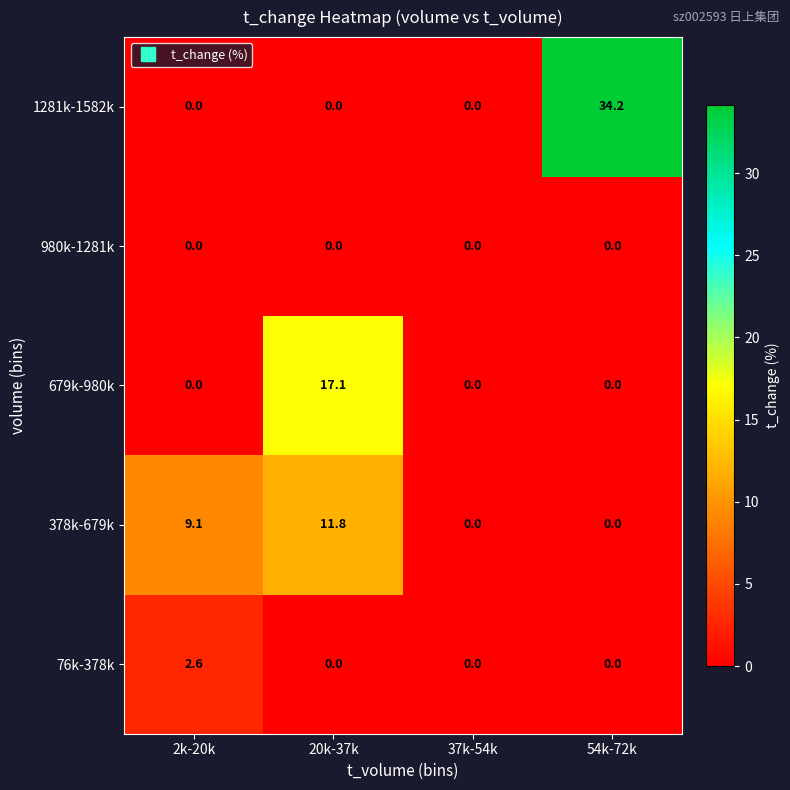

Reading right to left, list all the values displayed in this chart.

1281k-1582k: 54k-72k=34.2	37k-54k=0.0	20k-37k=0.0	2k-20k=0.0
980k-1281k: 54k-72k=0.0	37k-54k=0.0	20k-37k=0.0	2k-20k=0.0
679k-980k: 54k-72k=0.0	37k-54k=0.0	20k-37k=17.1	2k-20k=0.0
378k-679k: 54k-72k=0.0	37k-54k=0.0	20k-37k=11.8	2k-20k=9.1
76k-378k: 54k-72k=0.0	37k-54k=0.0	20k-37k=0.0	2k-20k=2.6